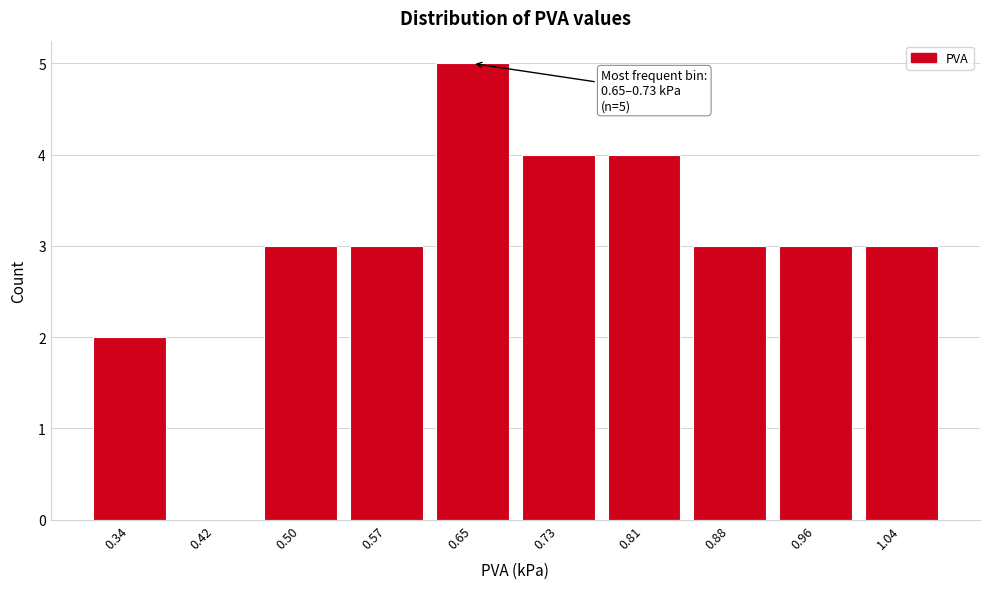

Reading left to right, extract all data points from this chart.

0.34=2	0.42=0	0.50=3	0.57=3	0.65=5	0.73=4	0.81=4	0.88=3	0.96=3	1.04=3